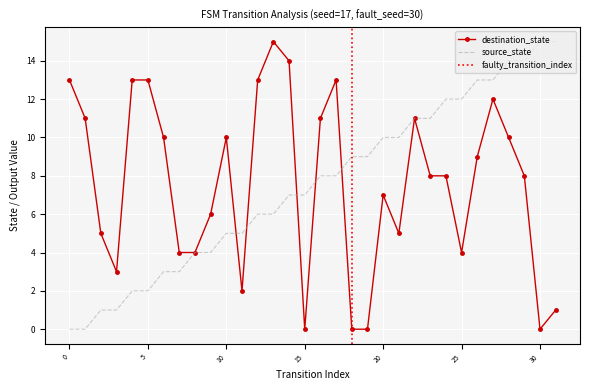

What is the difference between the source_state values at 30 and 25?

3